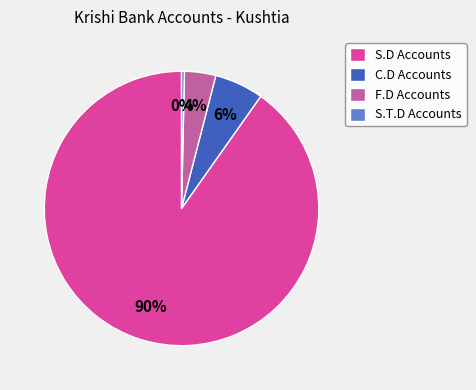

What is the majority slice?

S.D Accounts